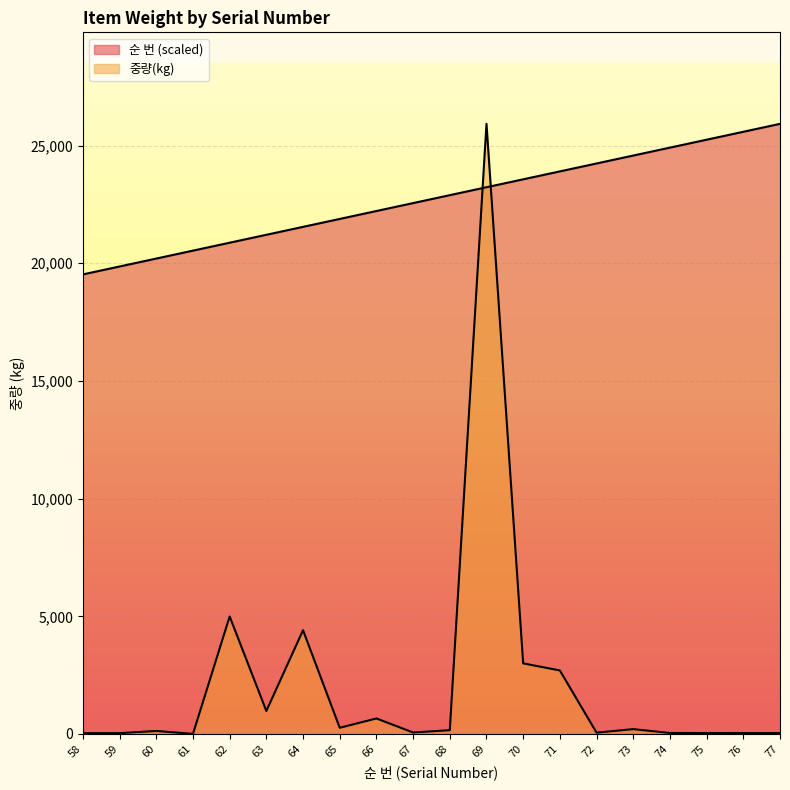

Where do 순 번 and 중량(kg) first cross each other?

68 and 69